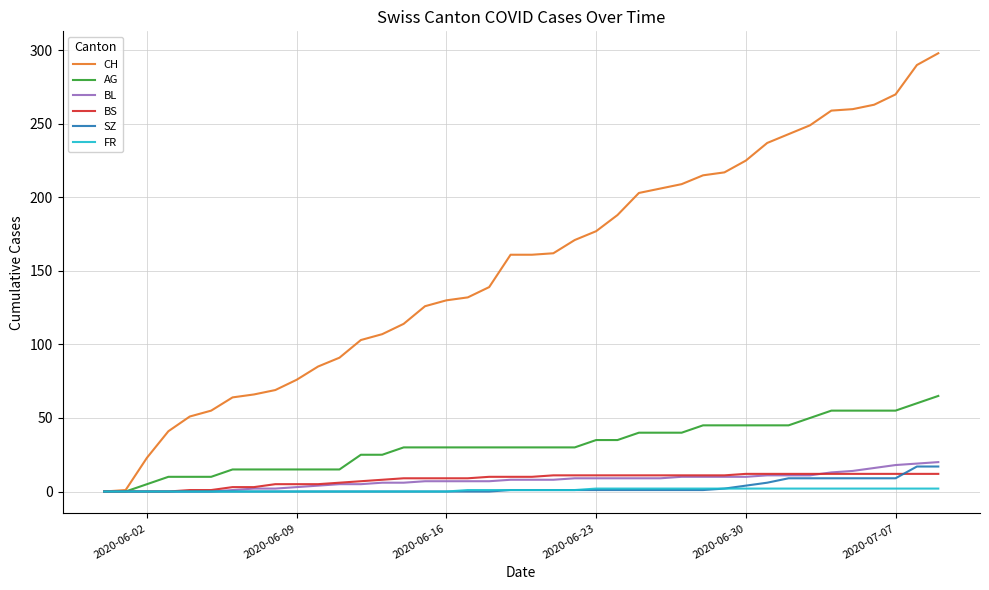

At how many categories does at least one series exceed 273?

2